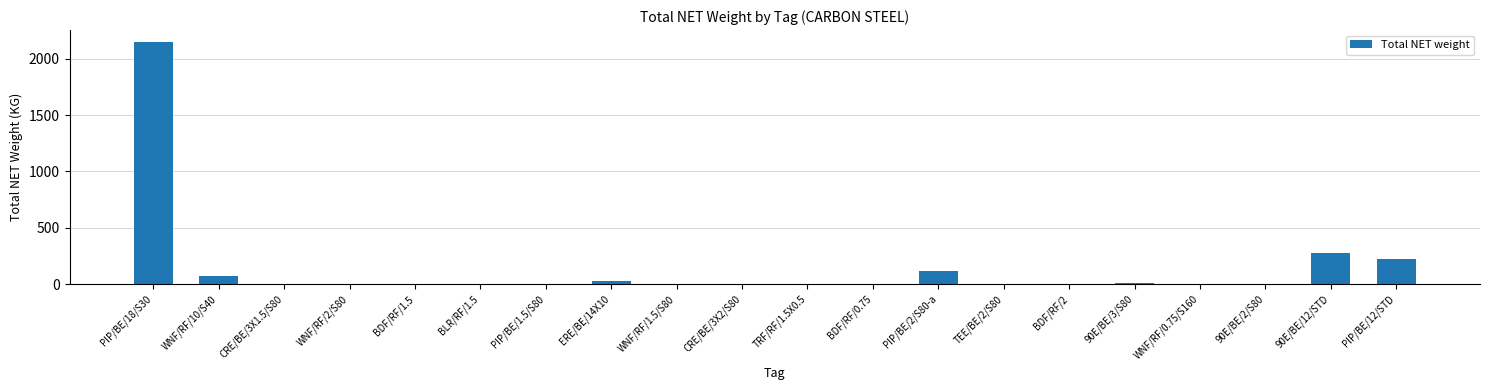

At which category does the chart reach its peak across all series?

PIP/BE/18/S30